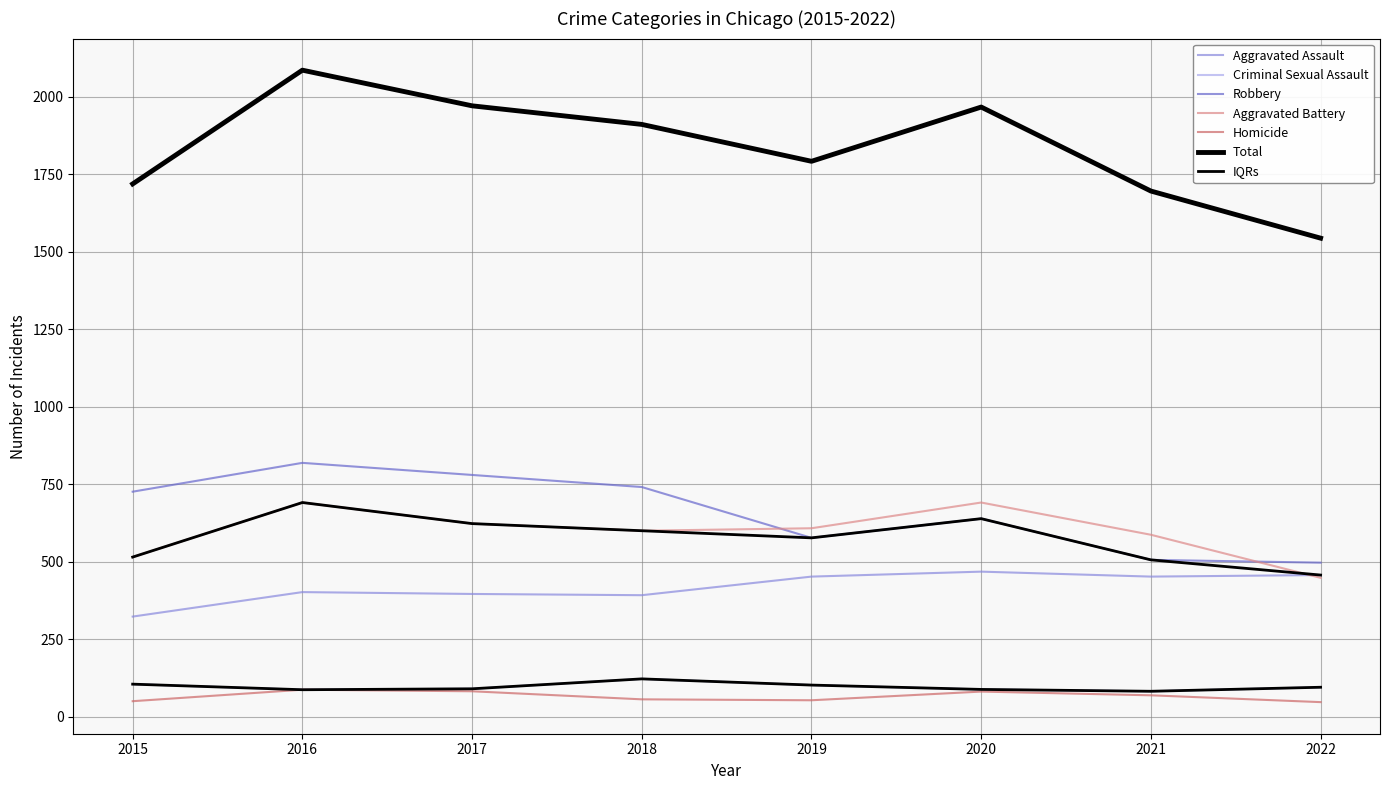

True or false: Aggravated Battery and Homicide cross at least once.

False